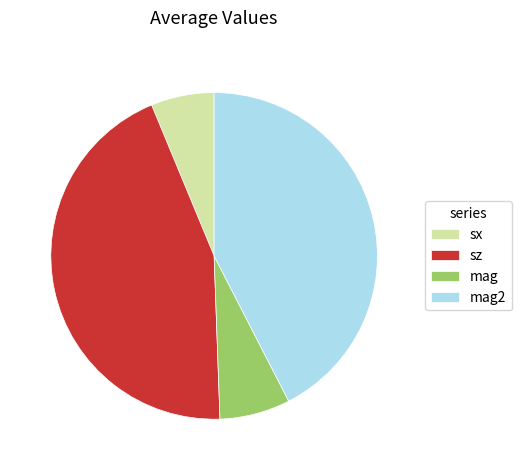

Is it true that mag2 is 42% of the pie?

True